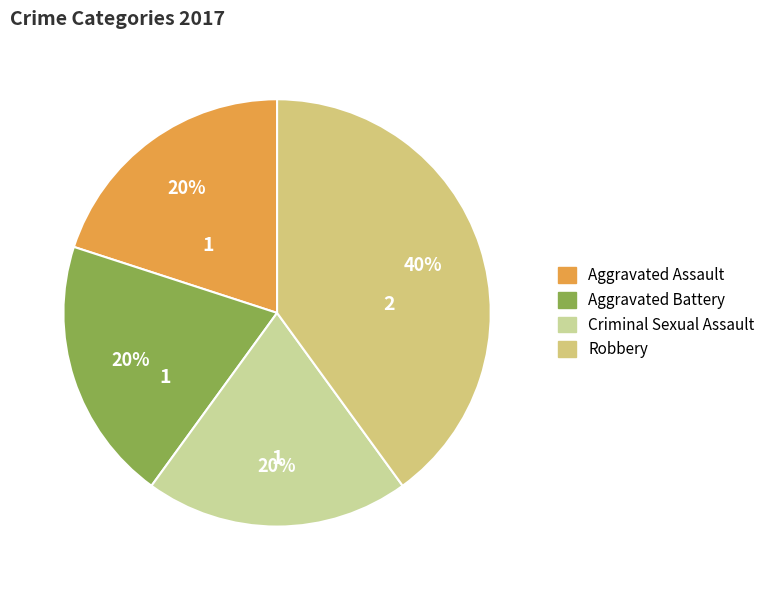

What is the smallest slice in the pie chart?

Aggravated Assault